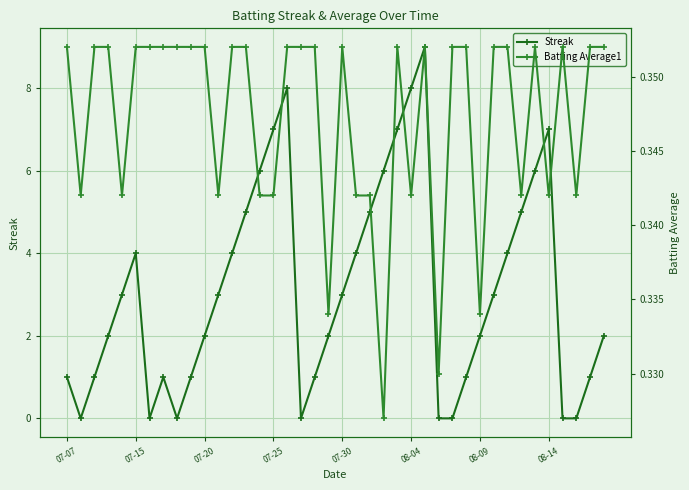

How many categories are shown in the chart?

40